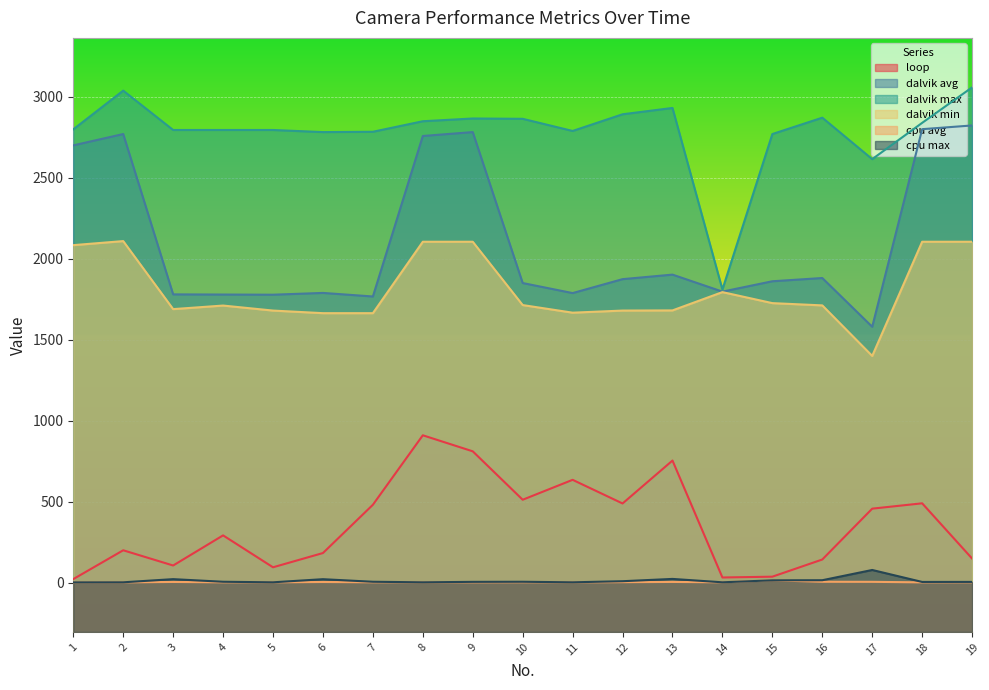

What is the value of the cpu avg point at the 16th from the left?

6.6